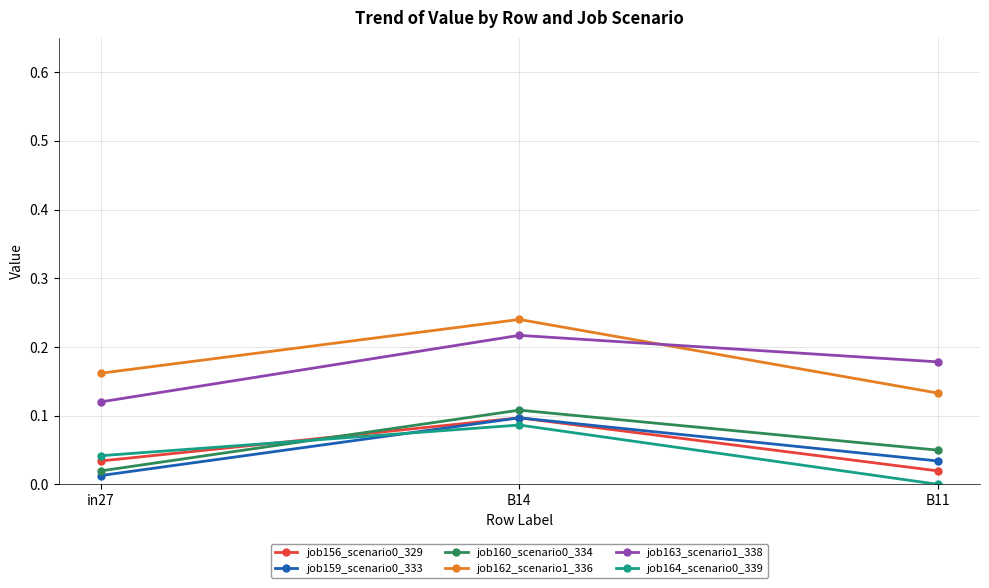

The value of job164_scenario0_339 at in27 is 0.1. True or false?

False